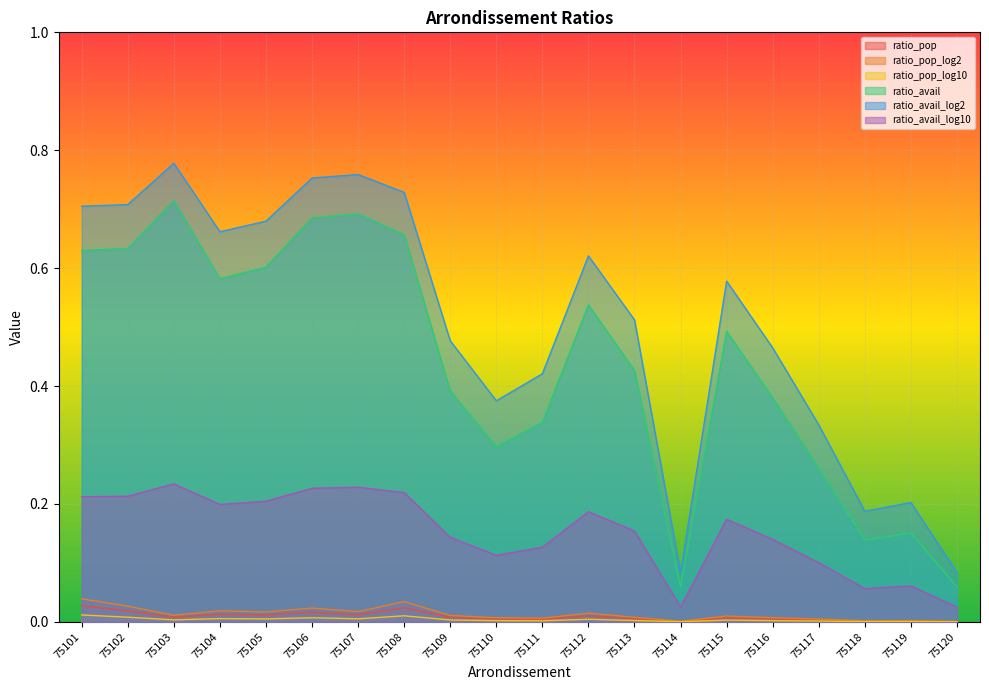

At which label does ratio_pop_log2 reach its minimum?

75120